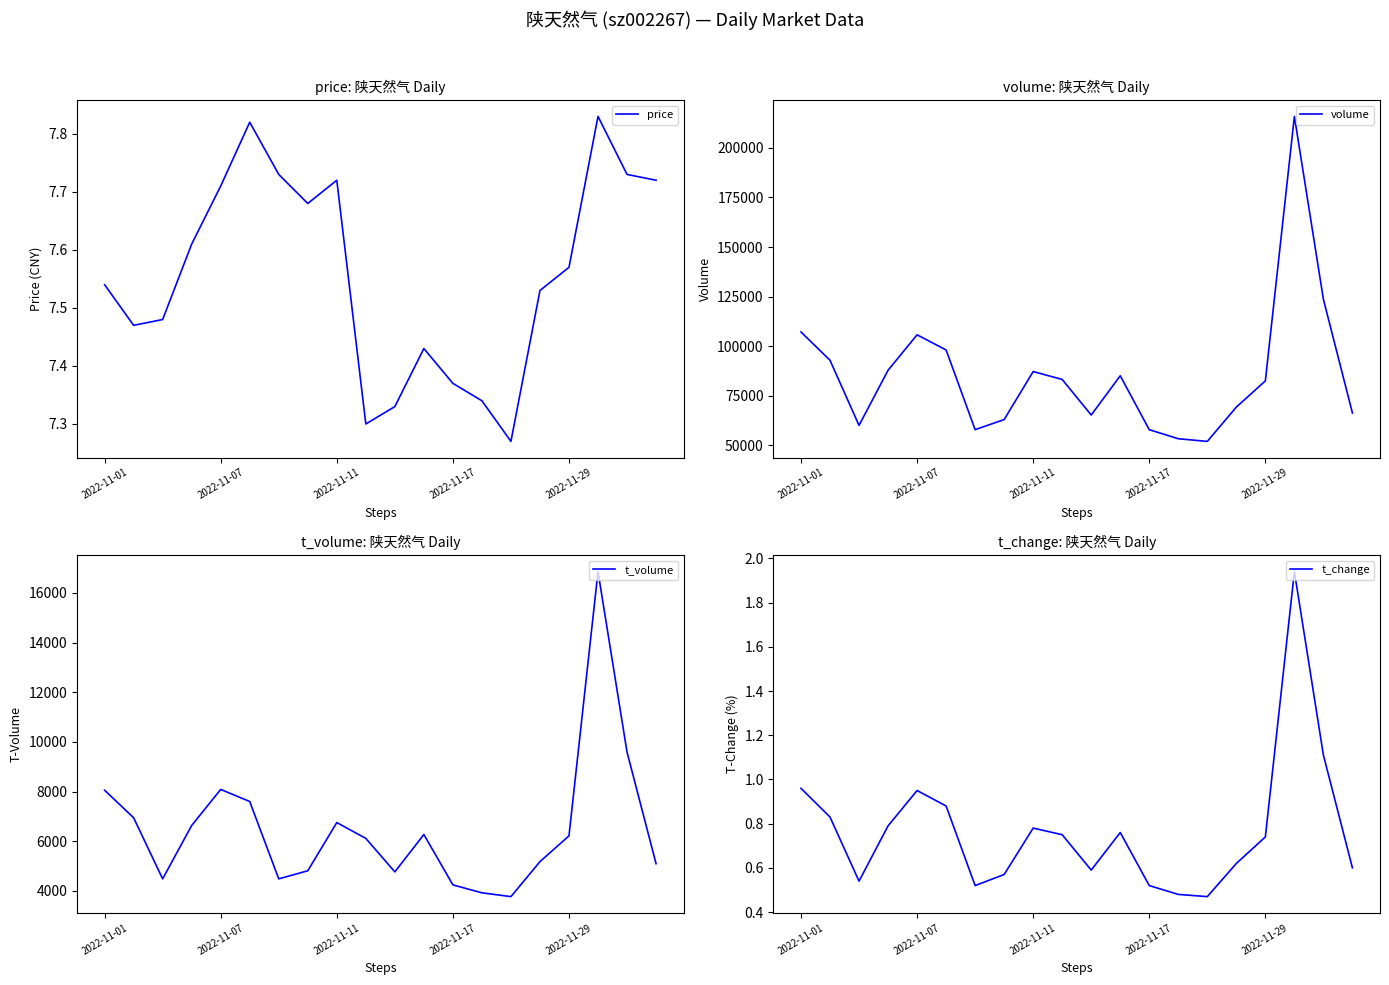

Reading left to right, what are all the values shown in this chart?

price: 7.5	7.5	7.5	7.6	7.7	7.8	7.7	7.7	7.7	7.3	7.3	7.4	7.4	7.3	7.3	7.5	7.6	7.8	7.7	7.7
volume: 107130.0	92852.0	59994.0	87797.0	105696.0	98054.0	57841.0	62923.0	87159.0	83168.0	65222.0	85025.0	57831.0	53248.0	51911.0	69221.0	82451.0	215913.0	123625.0	66236.0
t_volume: 8055.0	6945.0	4485.0	6634.0	8087.0	7600.0	4484.0	4810.0	6752.0	6114.0	4766.0	6270.0	4242.0	3922.0	3769.0	5179.0	6216.0	16858.0	9589.0	5097.0
t_change: 1.0	0.8	0.5	0.8	0.9	0.9	0.5	0.6	0.8	0.8	0.6	0.8	0.5	0.5	0.5	0.6	0.7	1.9	1.1	0.6